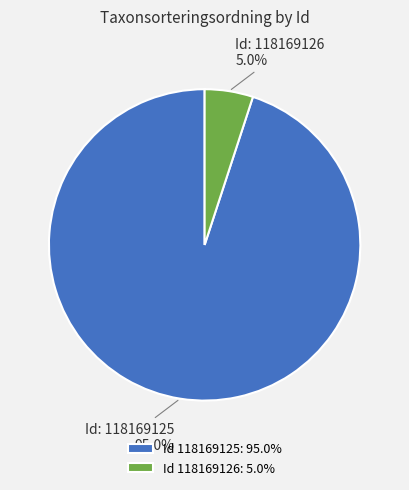

Which slice is the largest?

Id 118169125: 95.0%